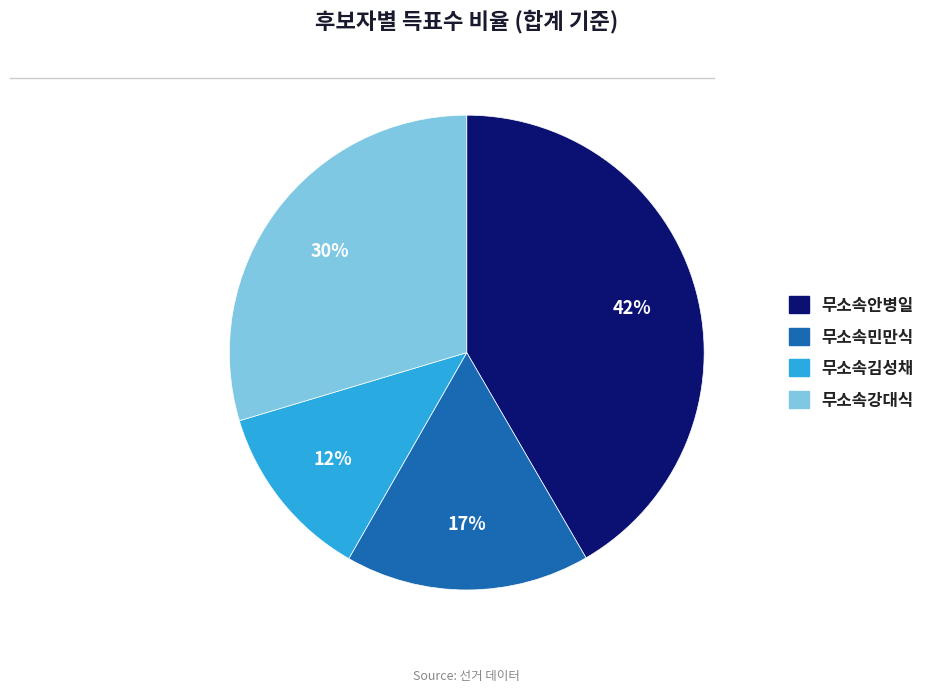

Does any single category account for the majority?

No